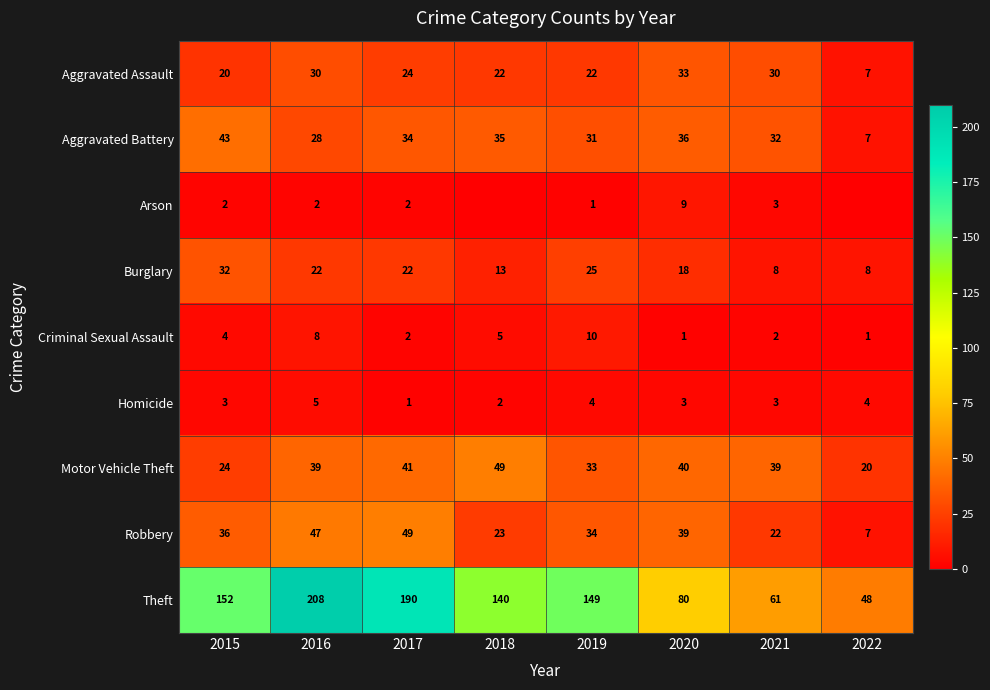

What is the highest value of the Homicide series?

5